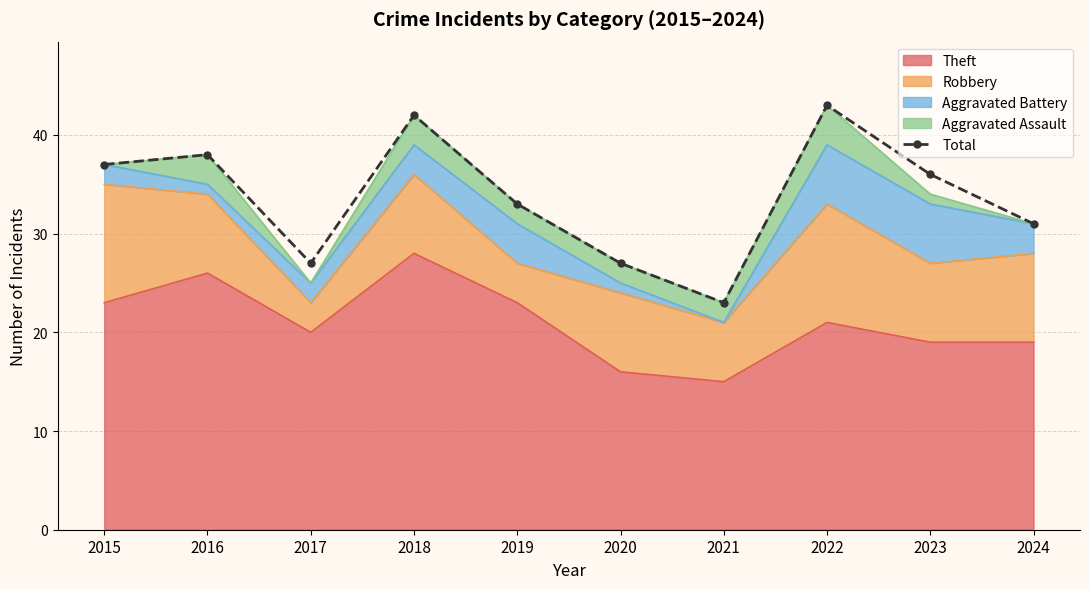

True or false: the data has more than 1 interior local peaks.

True